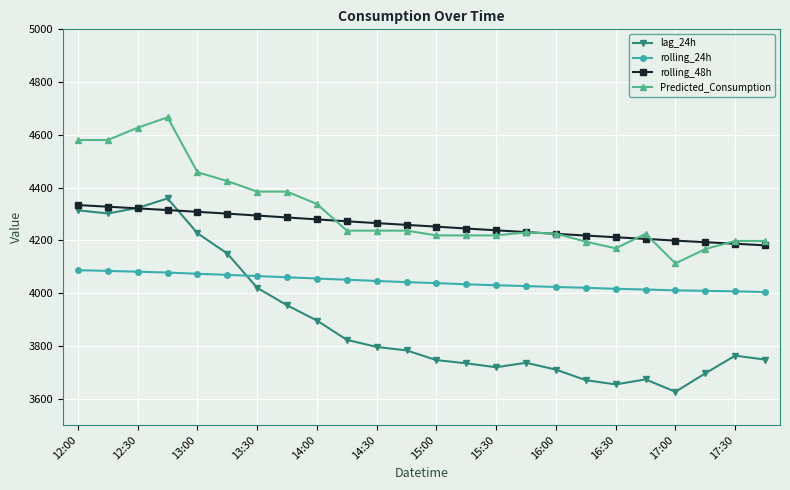

True or false: rolling_24h and rolling_48h intersect in this chart.

False